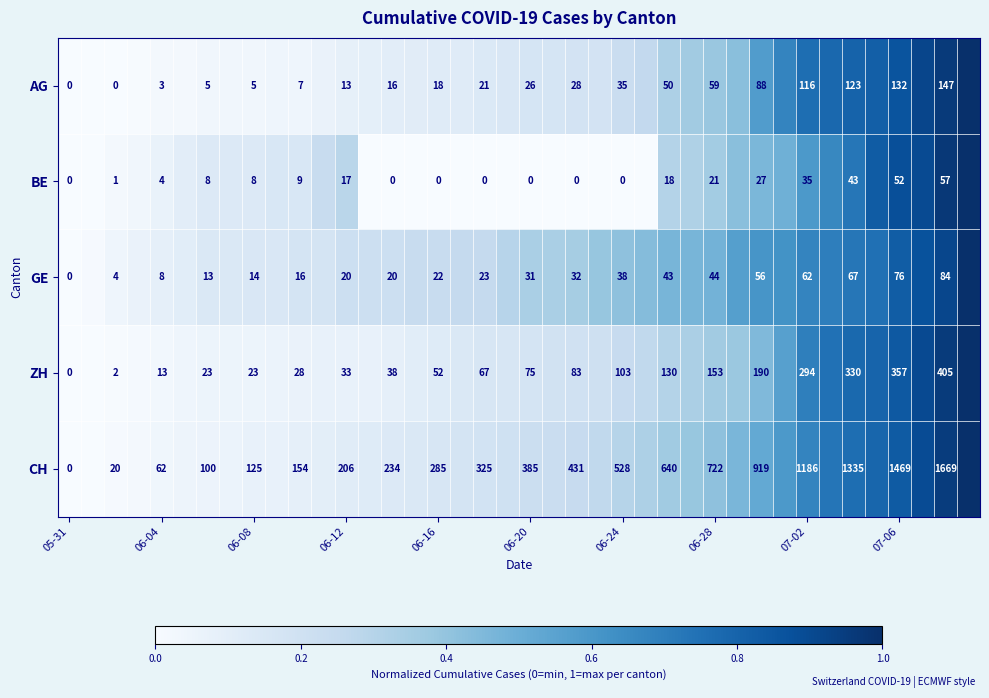

Count the number of data series in this chart.

5